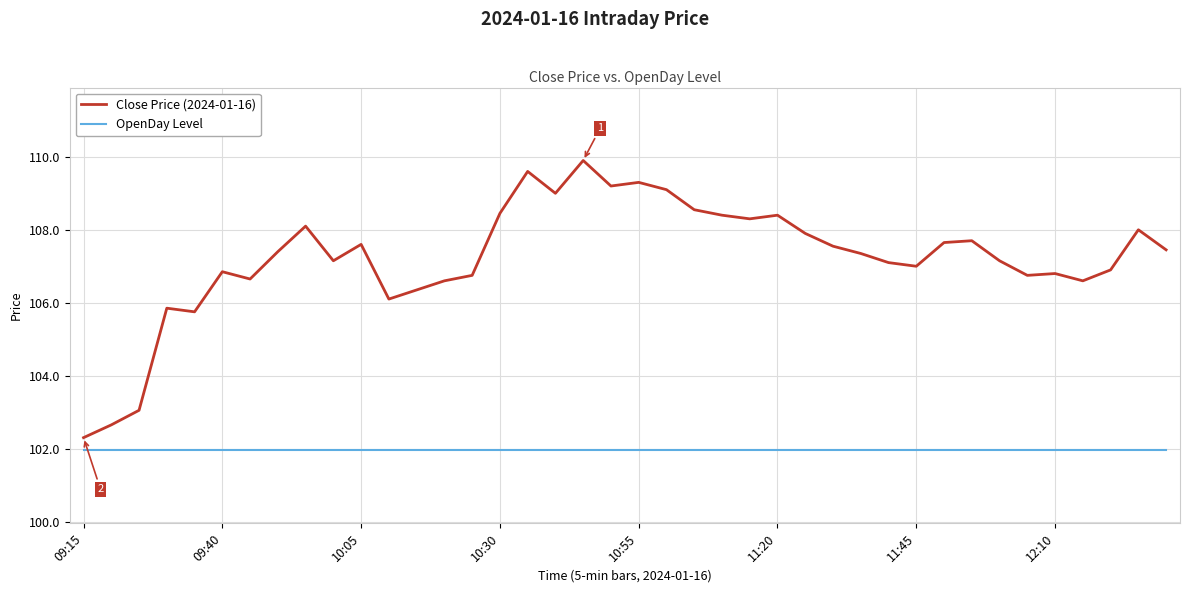

What is the greatest value displayed?

109.9